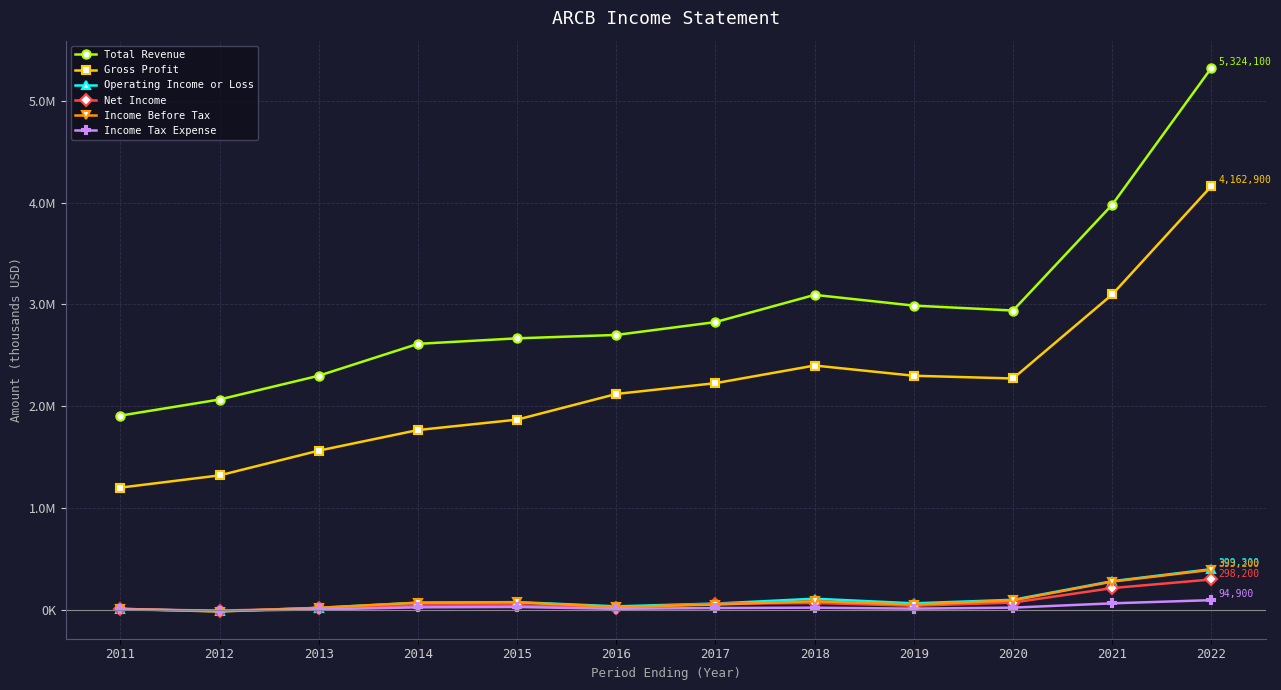

Does the chart have visible grid lines?

Yes